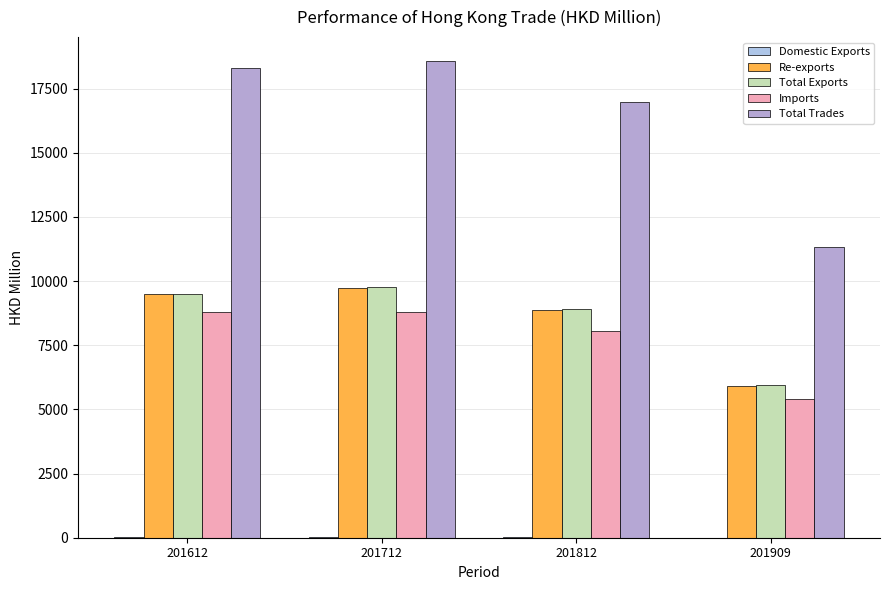

Reading left to right, extract all data points from this chart.

Domestic Exports: 201612=27.9	201712=25.9	201812=22.0	201909=8.4
Re-exports: 201612=9488.1	201712=9740.9	201812=8893.6	201909=5928.5
Total Exports: 201612=9516.0	201712=9766.7	201812=8915.6	201909=5936.9
Imports: 201612=8809.2	201712=8814.4	201812=8059.5	201909=5388.2
Total Trades: 201612=18325.2	201712=18581.2	201812=16975.1	201909=11325.2